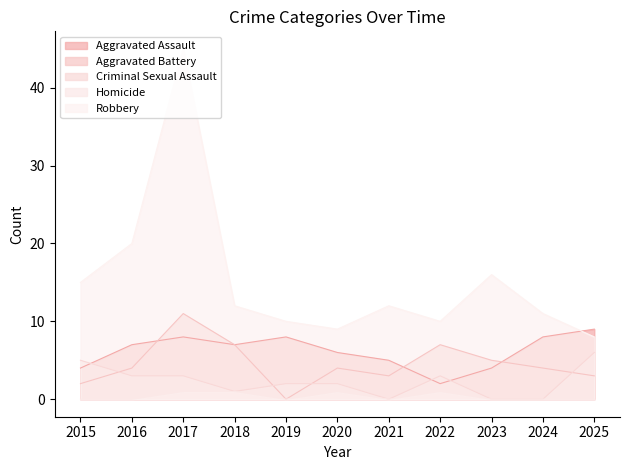

Reading right to left, extract all data points from this chart.

Aggravated Assault: 9	8	4	2	5	6	8	7	8	7	4
Aggravated Battery: 3	4	5	7	3	4	0	7	11	4	2
Criminal Sexual Assault: 6	0	0	3	0	2	2	1	3	3	5
Homicide: 0	0	0	1	0	1	0	1	1	0	0
Robbery: 8	11	16	10	12	9	10	12	45	20	15